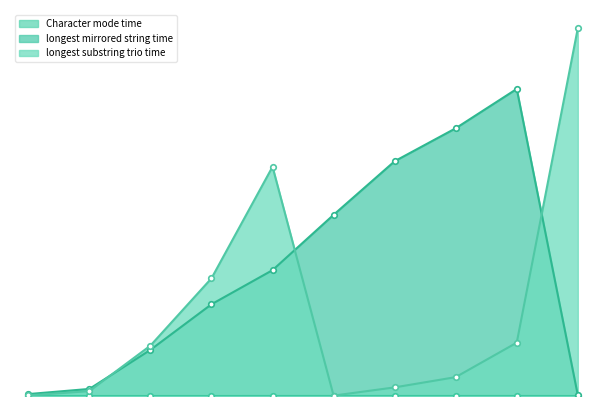

What are all the series names shown in the legend?

Character mode time, longest mirrored string time, longest substring trio time